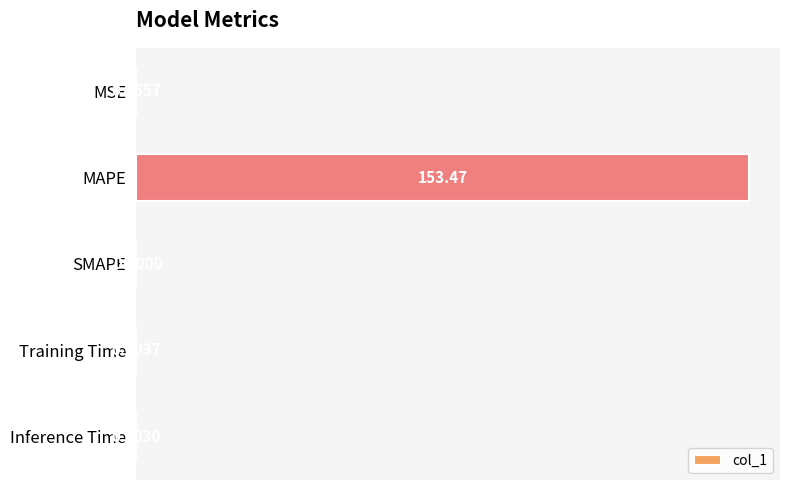

What is the average value?

30.7